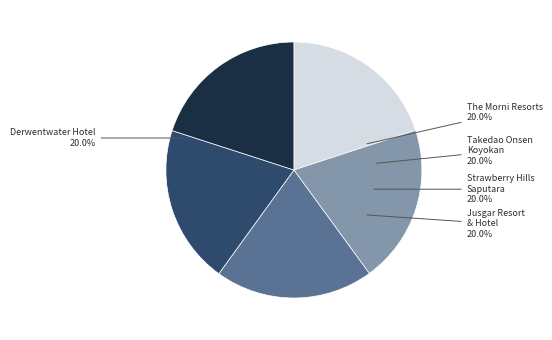

Is there any slice that represents more than half of the pie?

No